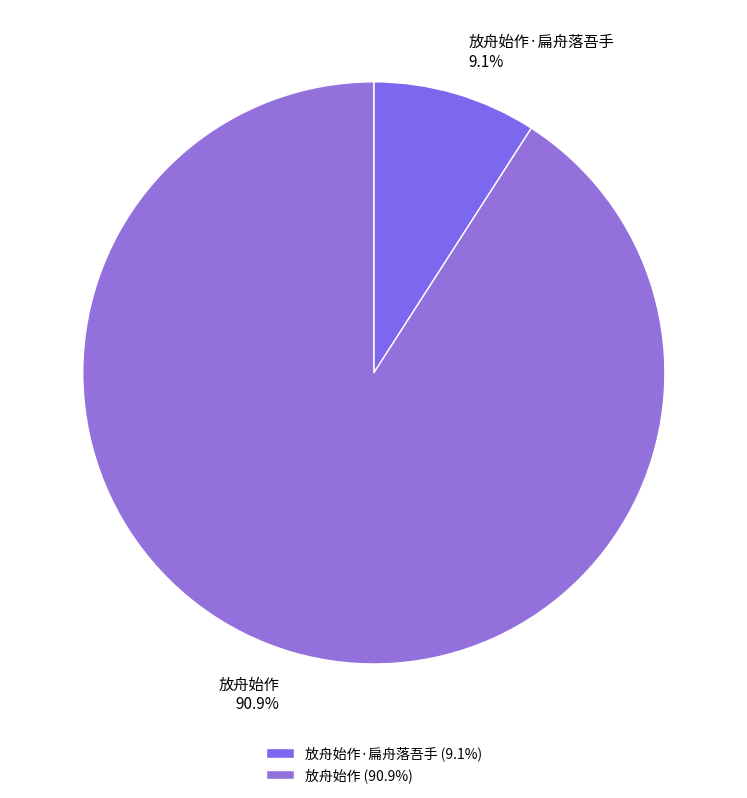

Rank the categories by value from highest to lowest.

放舟始作, 放舟始作·扁舟落吾手